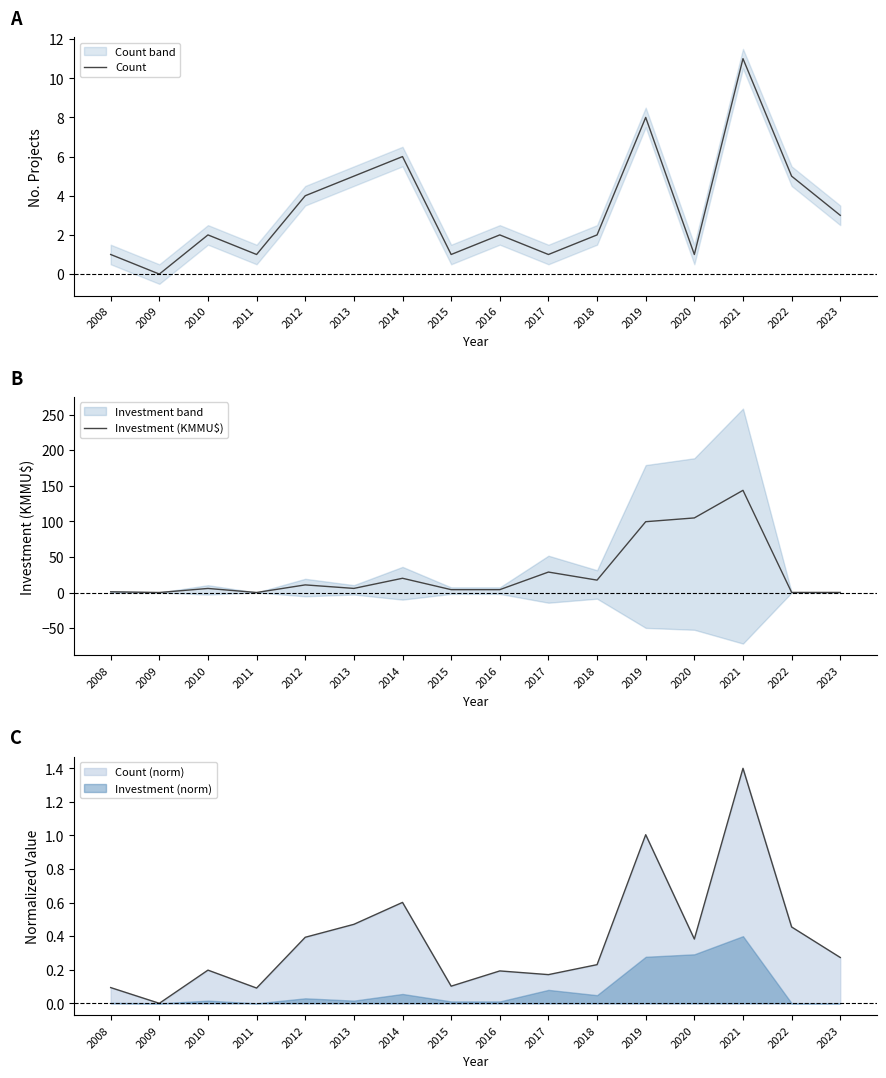

Is this an area chart (filled region under the line)?

No